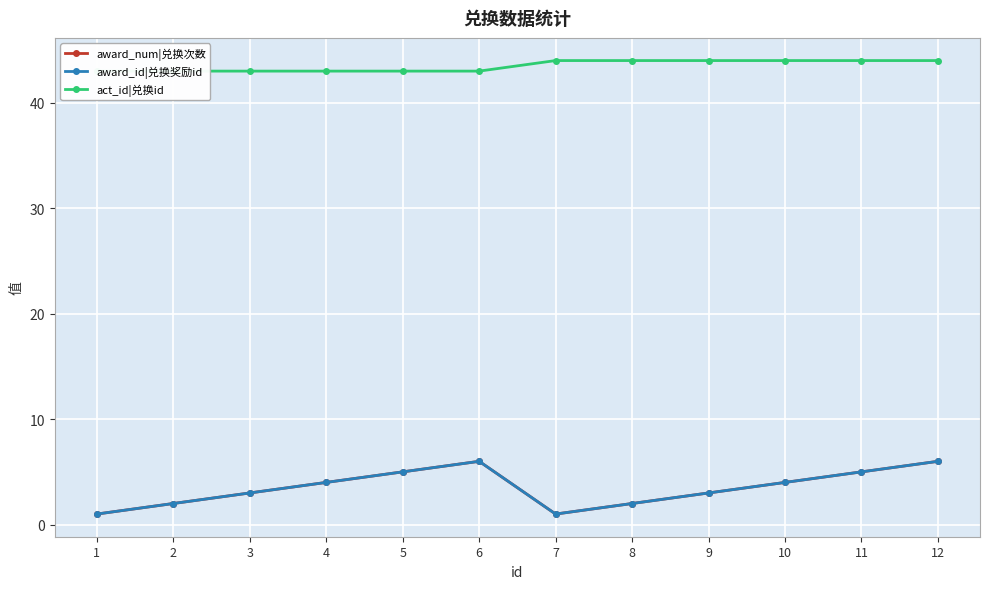

True or false: award_num|兑换次数 and award_id|兑换奖励id cross at least once.

False